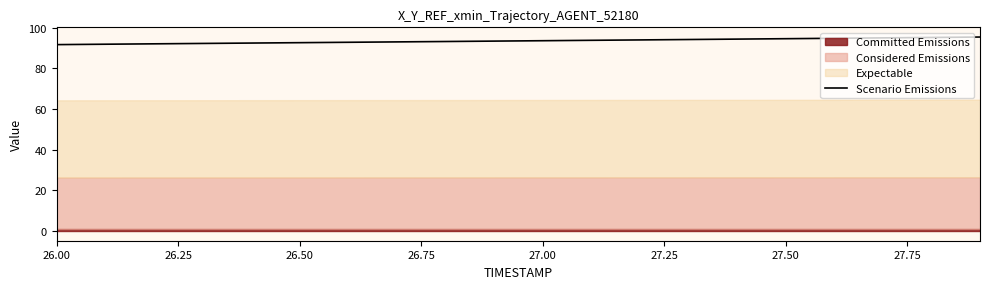

The Scenario Emissions series shows 92.6 at 26.50. True or false?

True